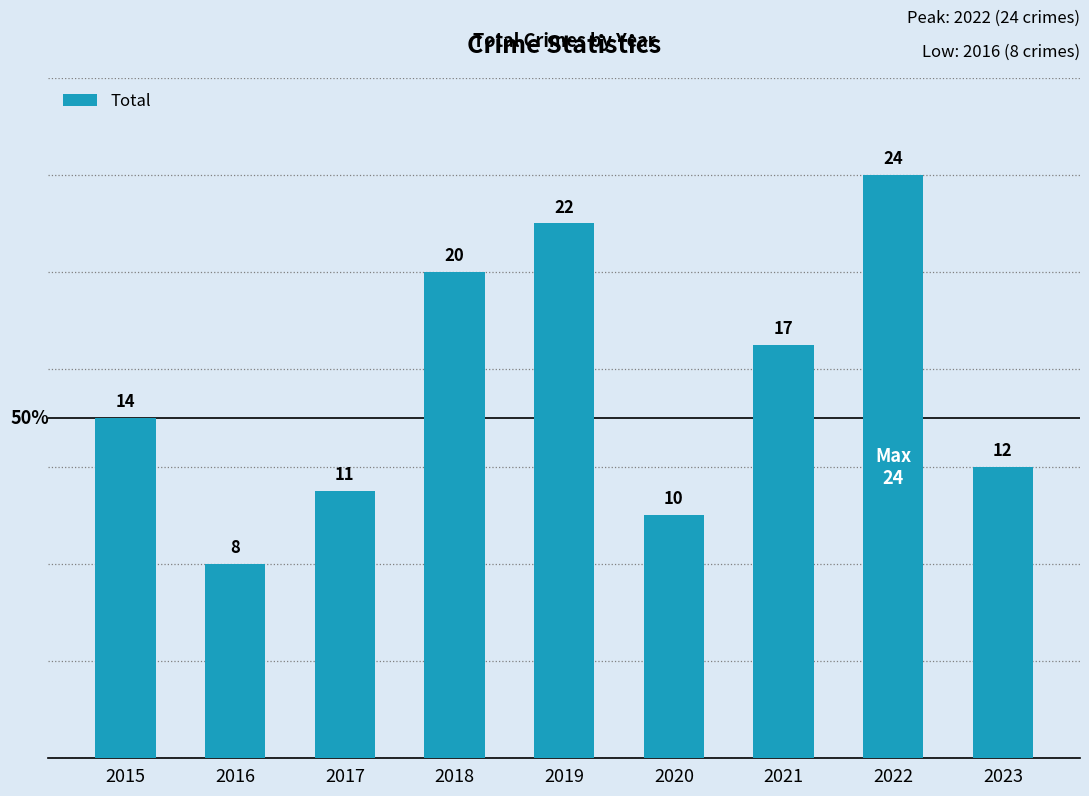

What is the change in value from 2015 to 2016?

-6